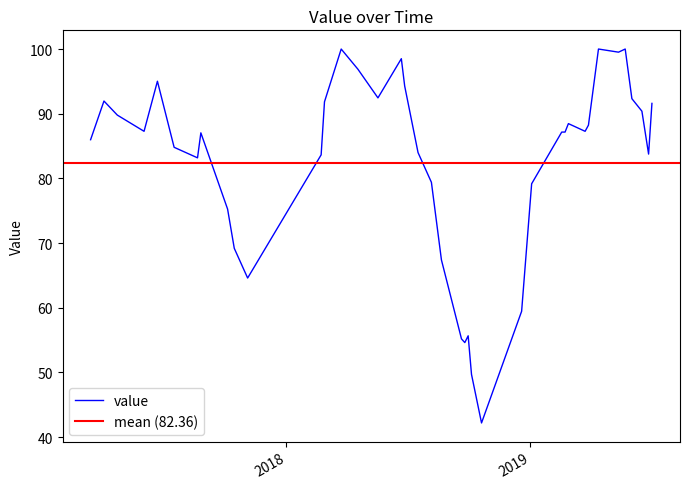

True or false: the data shows 47.7 at 2019-06-17.

False